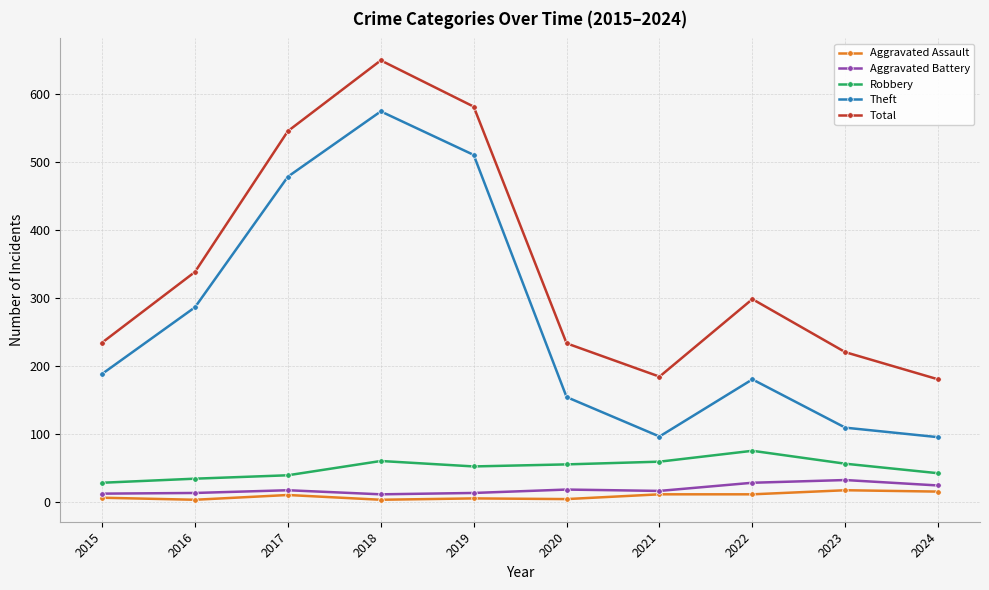

True or false: Aggravated Battery and Total intersect in this chart.

False